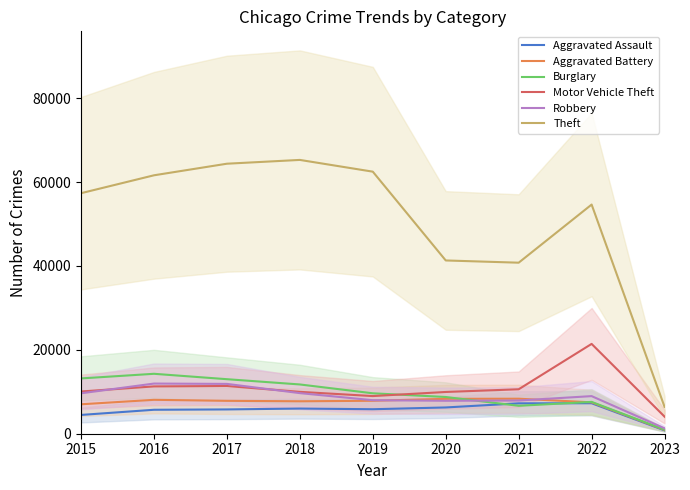

What is the difference between the highest and lowest values at 2015?

52870